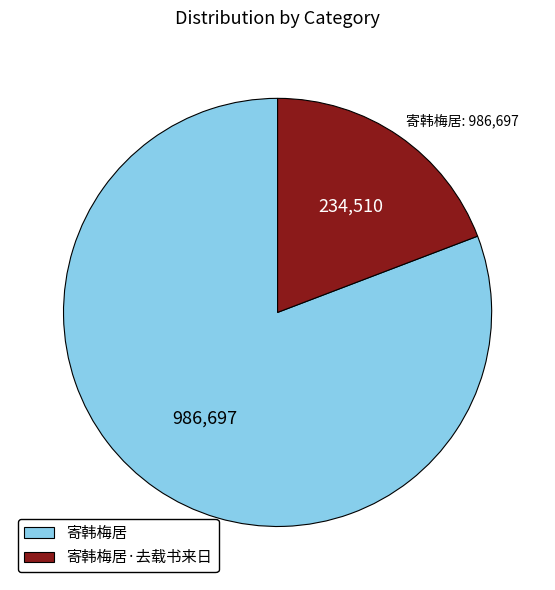

Between 寄韩梅居 and 寄韩梅居·去载书来日, which is larger?

寄韩梅居